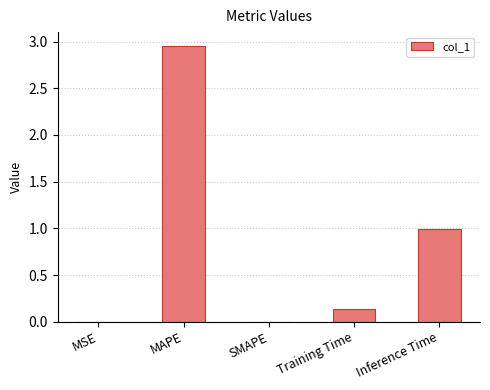

Is it true that the value at Inference Time is 1.5?

False